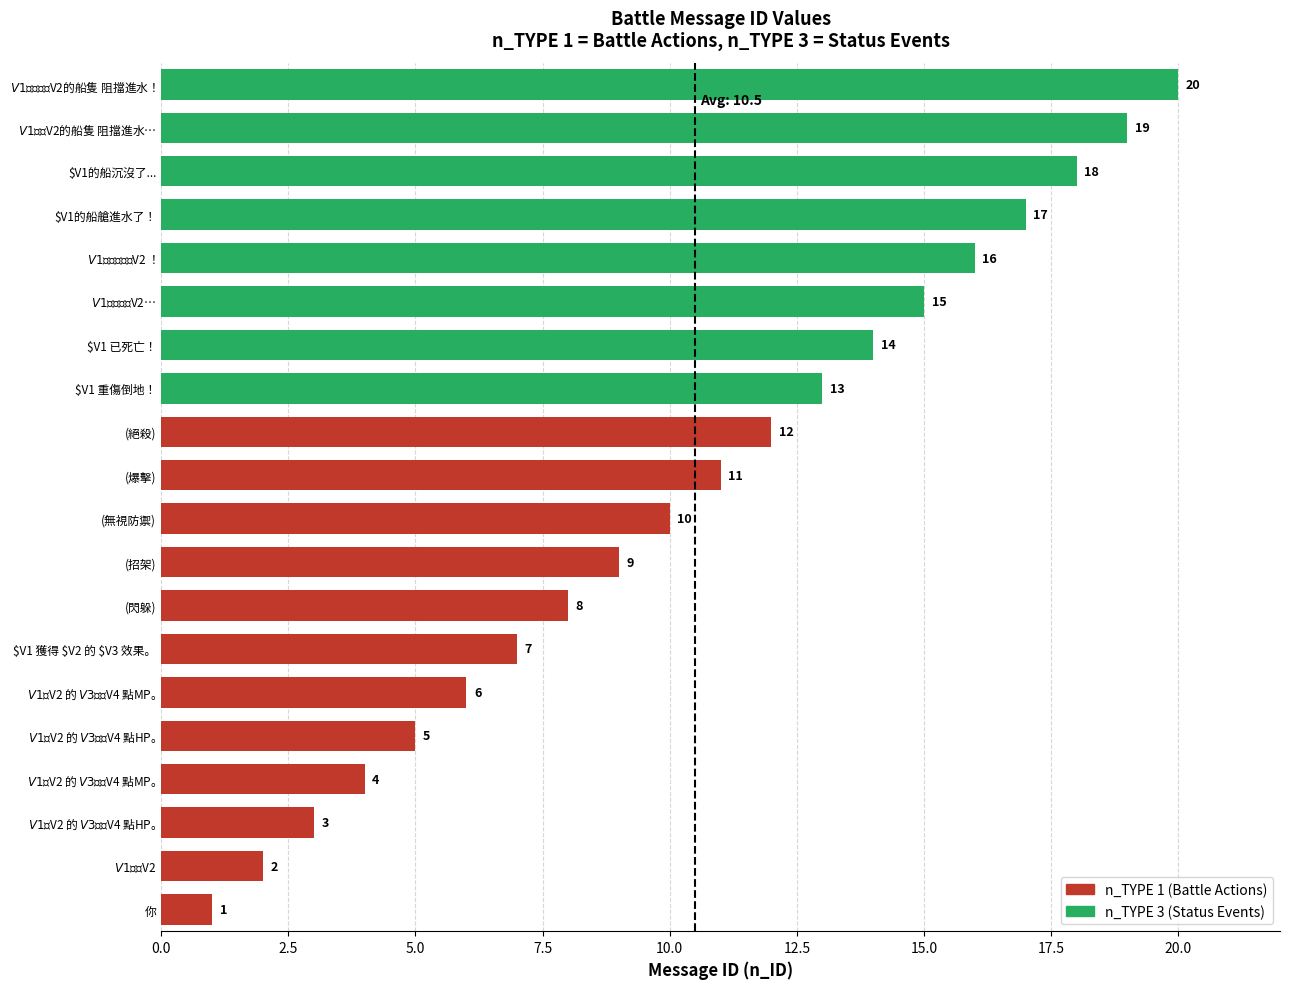

Read the value at (爆擊).

11